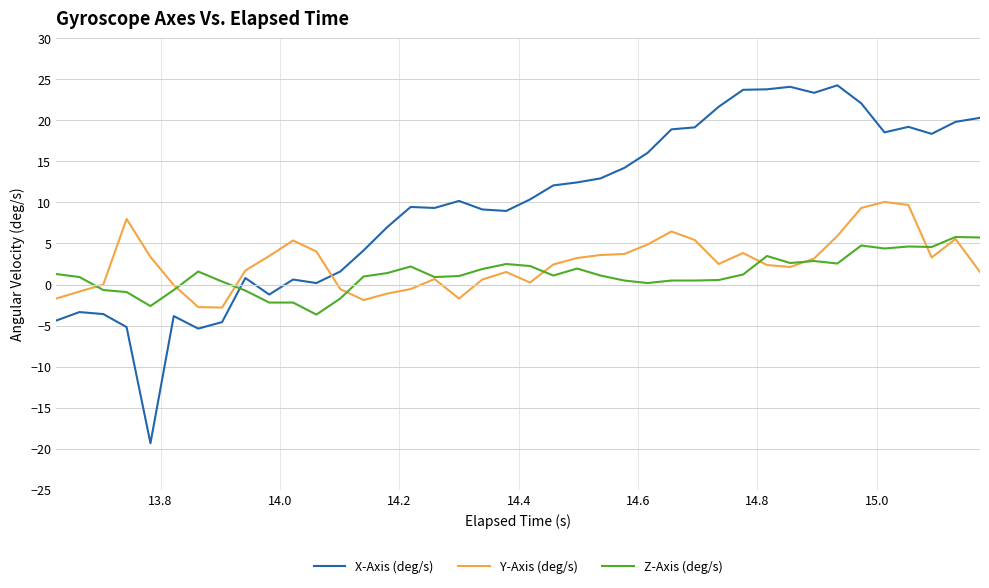

After their last crossing, which series has the higher values: X-Axis (deg/s) or Z-Axis (deg/s)?

X-Axis (deg/s)